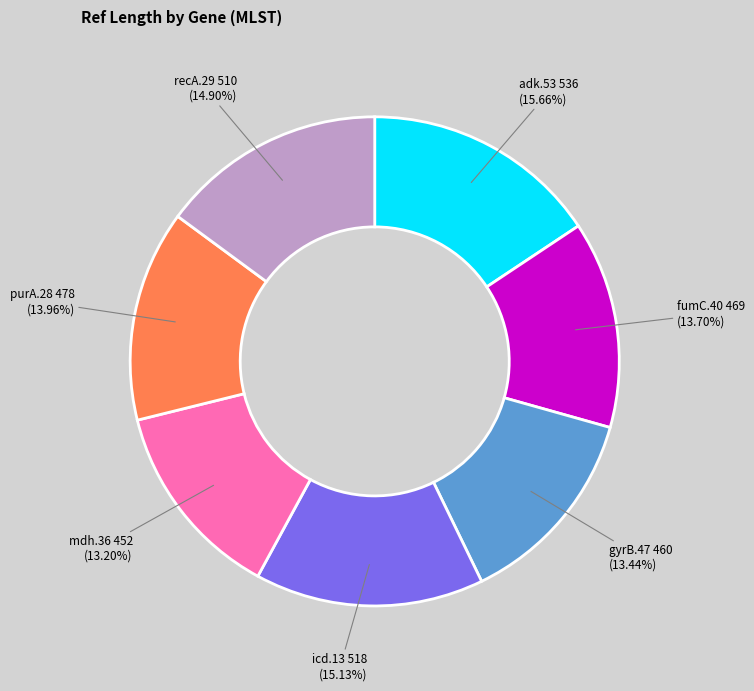

Is there a majority slice in this chart?

No